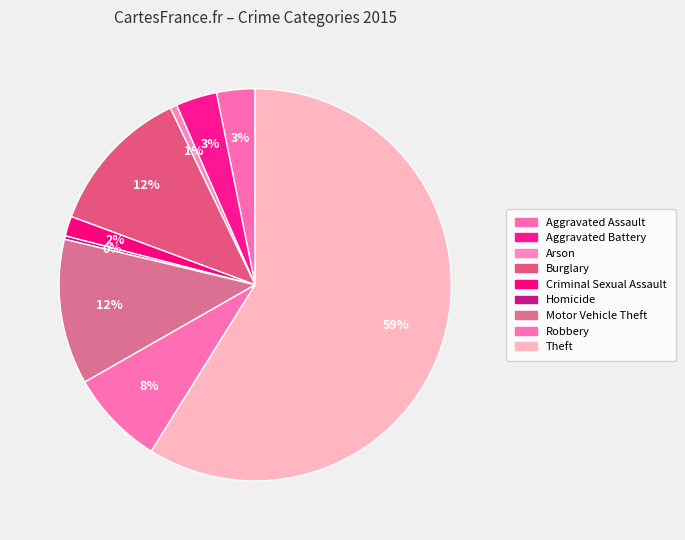

How many slices are in this pie chart?

9